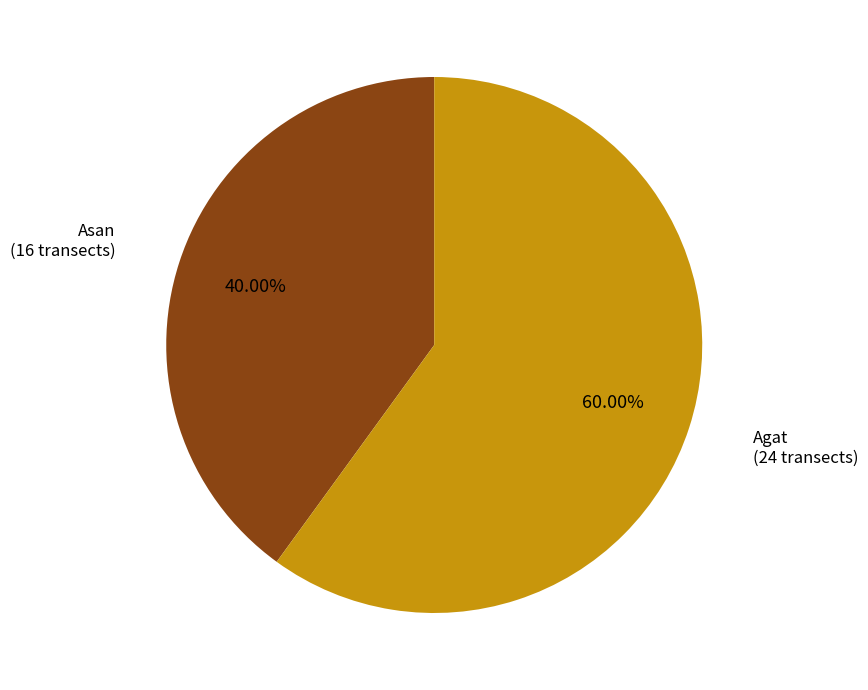

Does any single category account for the majority?

Yes